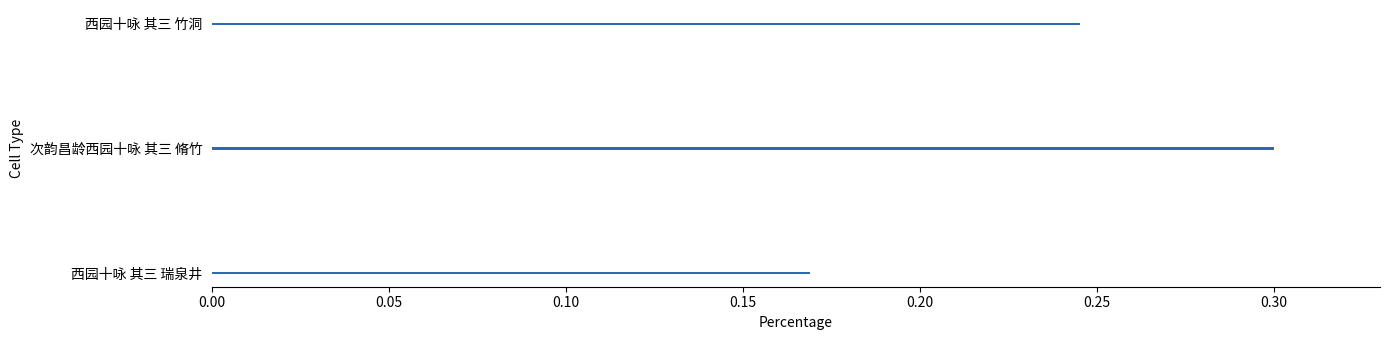

Which category has the lowest value across all series?

西园十咏 其三 瑞泉井